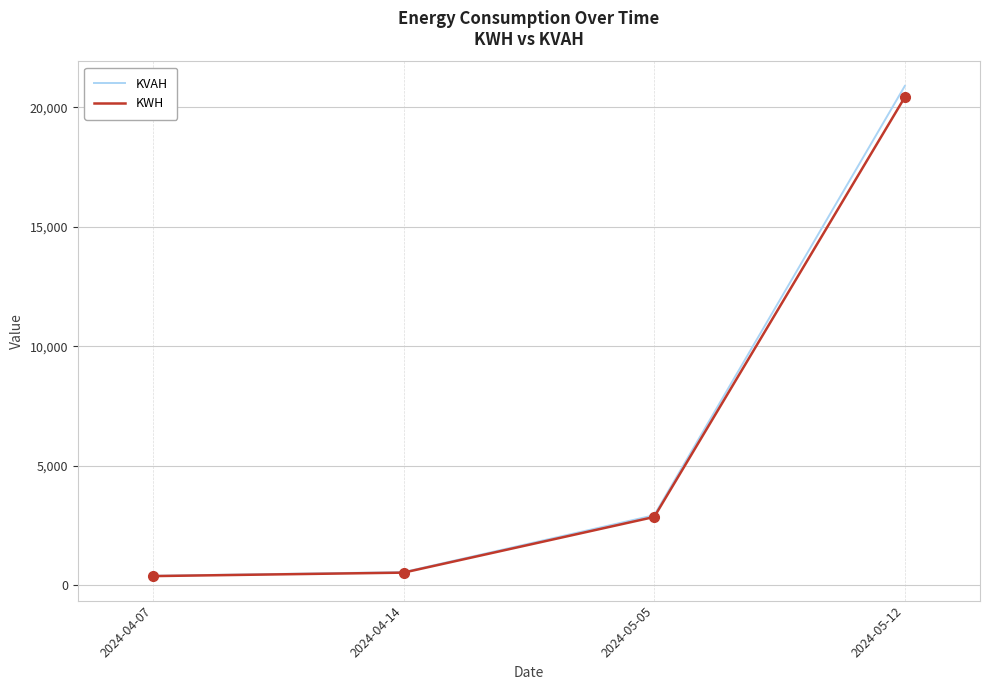

How many values in the KVAH series are below 2928?

2